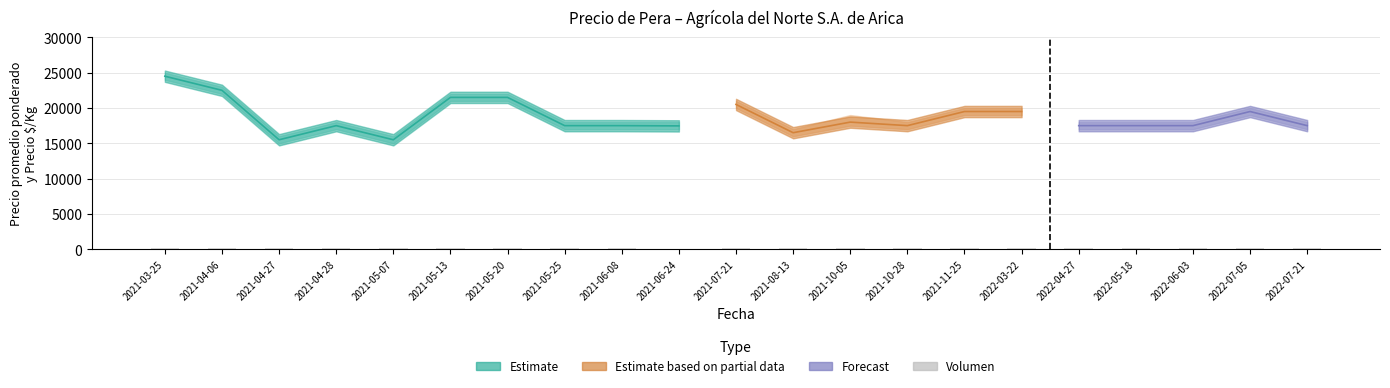

Are the bars horizontal?

No